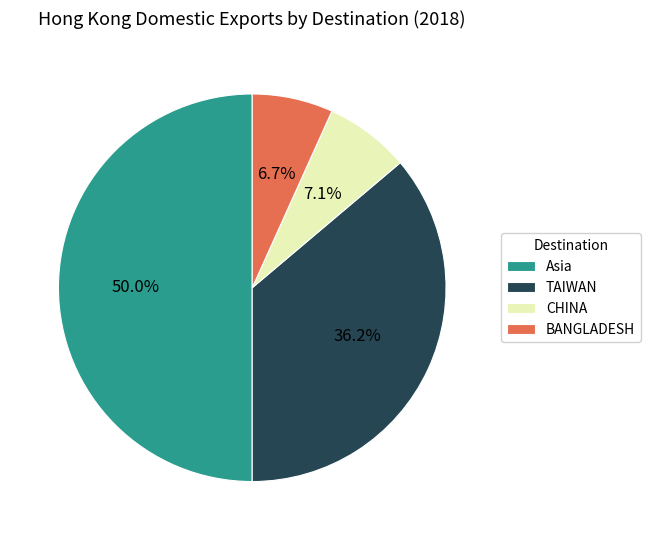

True or false: BANGLADESH accounts for 7% of the total.

True